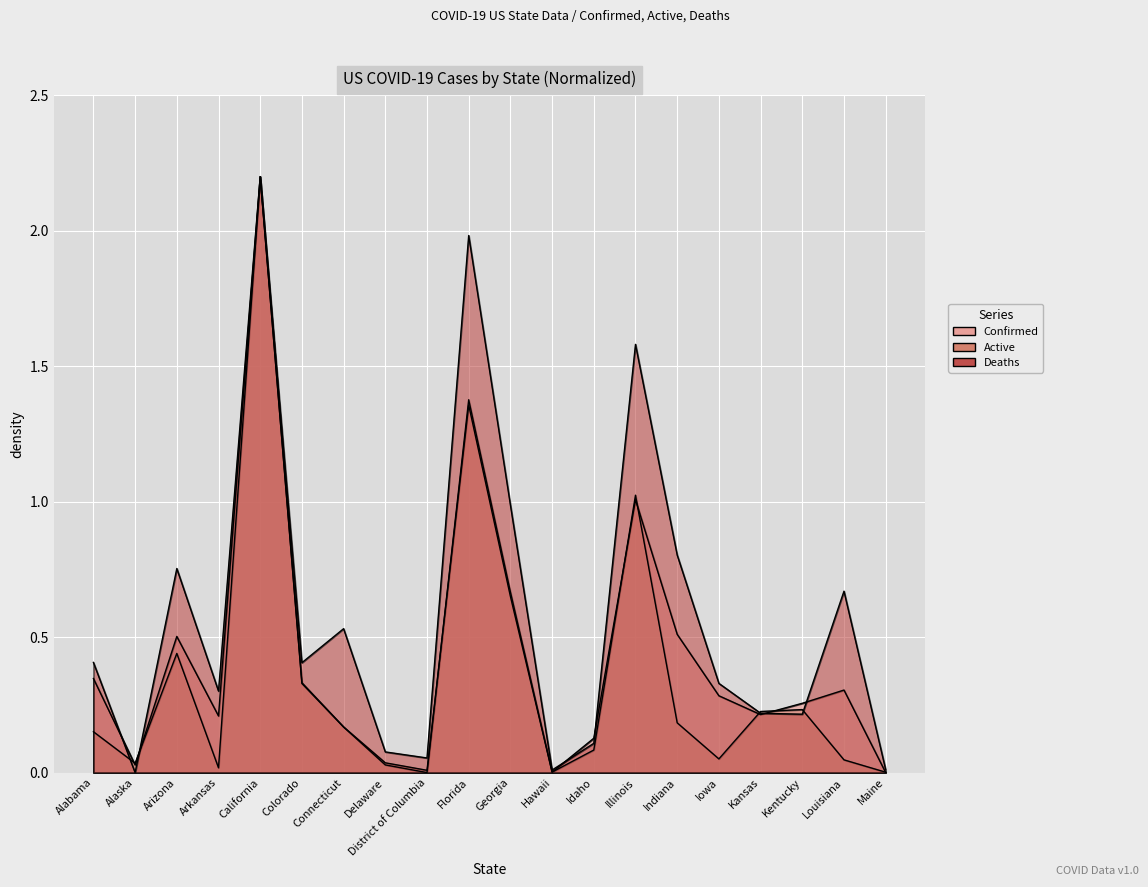

What is the sum of the Confirmed values at Idaho and Indiana?

0.6